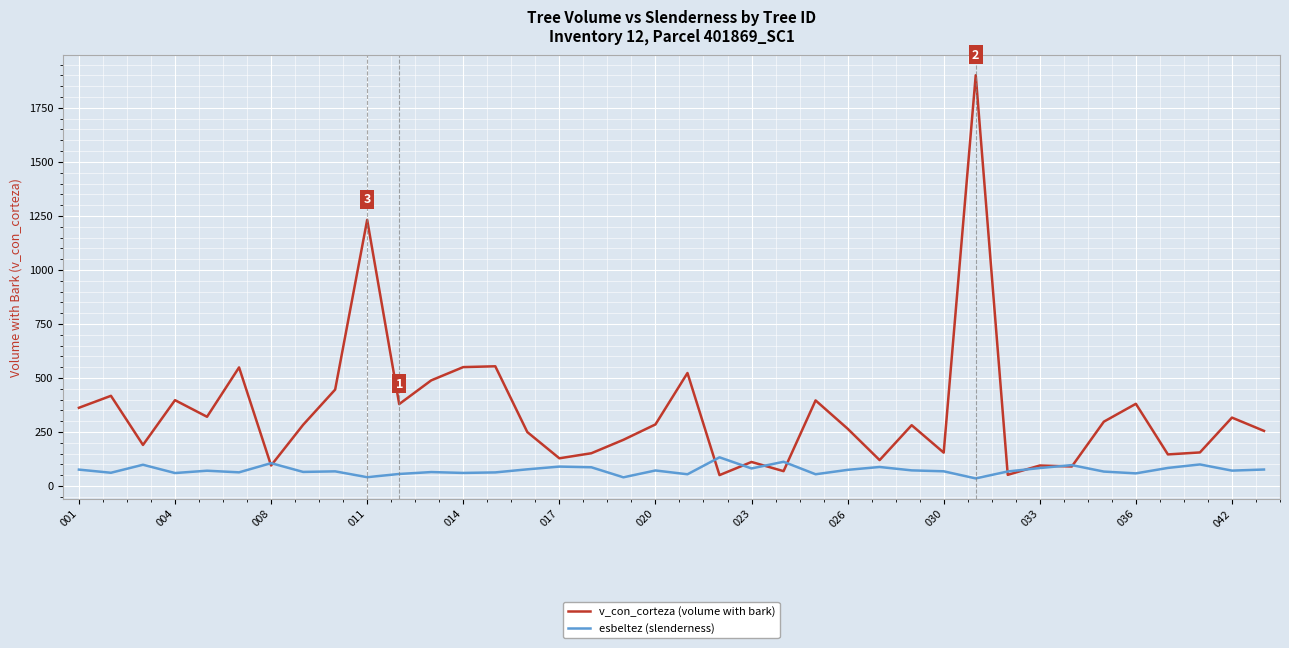

Rank the series by their maximum value, from highest to lowest.

v_con_corteza (volume with bark), esbeltez (slenderness)